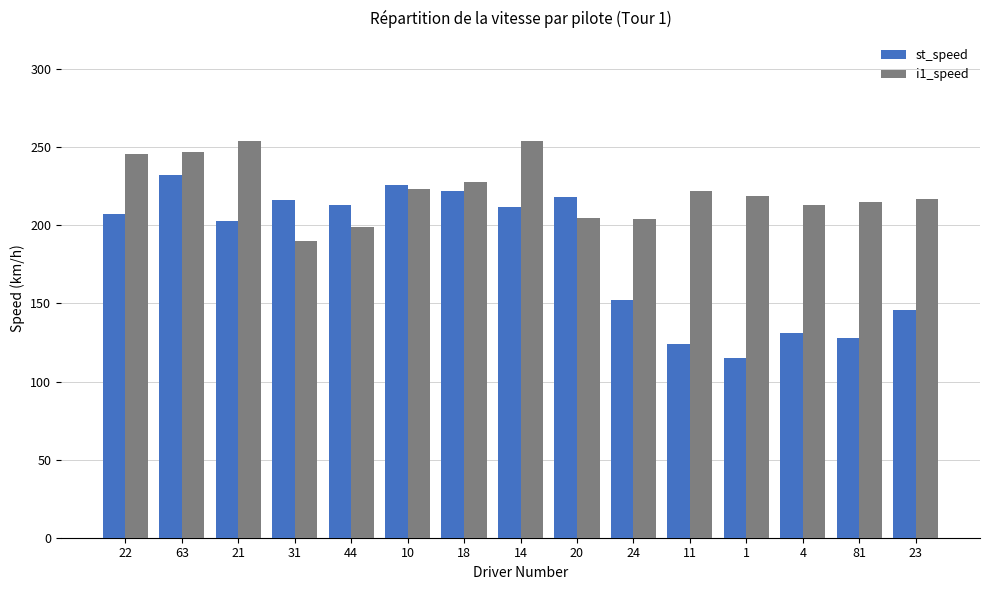

Read the st_speed value at 23, to the nearest 5.

145